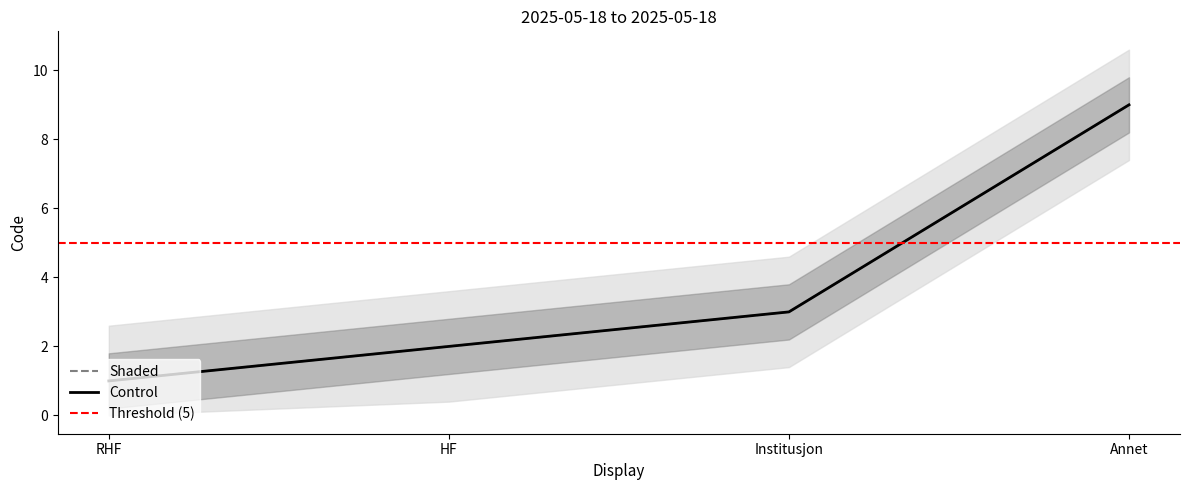

What is the average value?

4